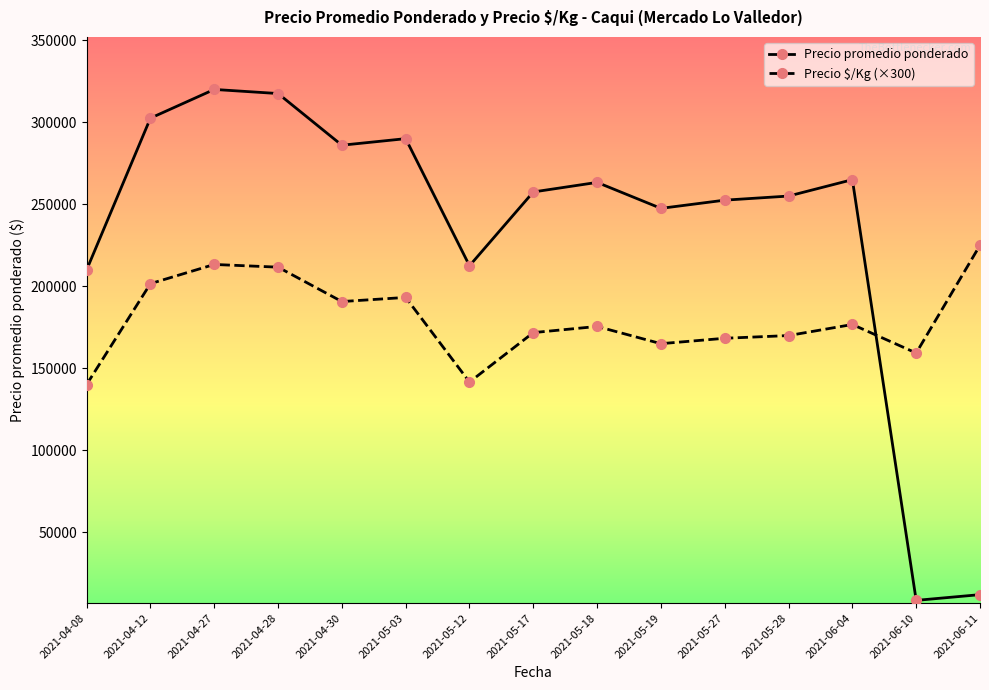

What is the sum of all Precio promedio ponderado values?

3499833.3